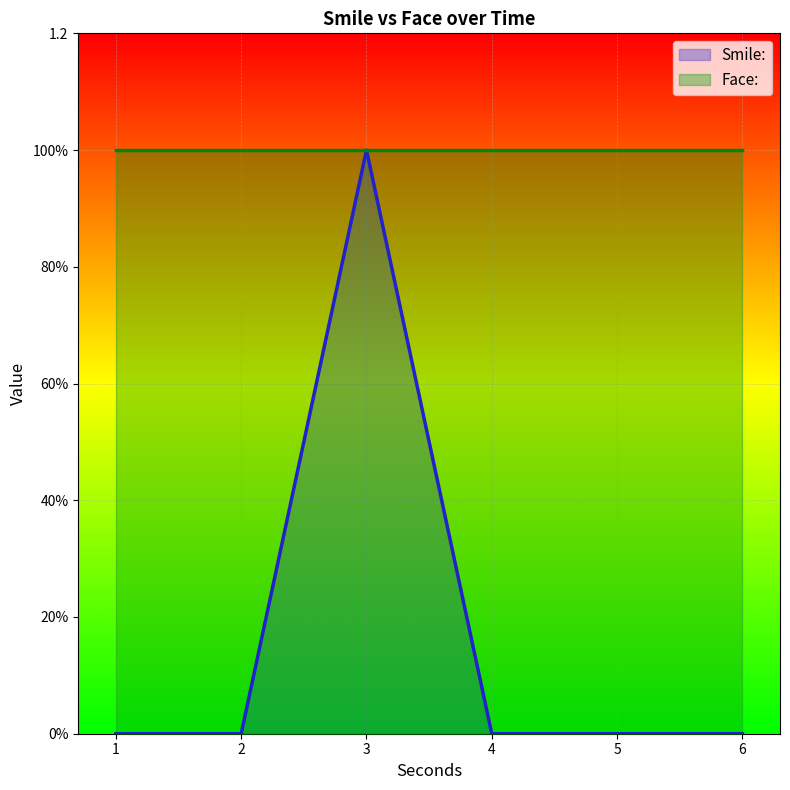

List the labels in order of value, largest first.

3, 1, 2, 4, 5, 6